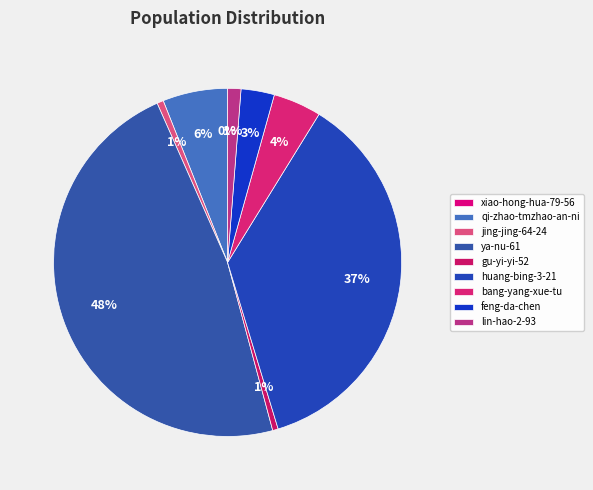

To the nearest percent, what portion does qi-zhao-tmzhao-an-ni represent?

6%